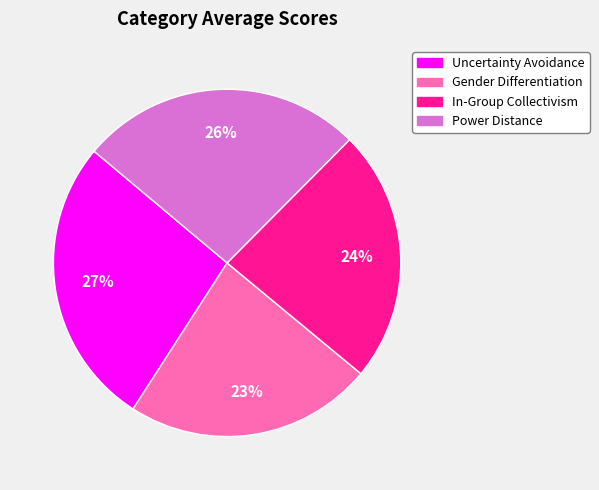

Which has a higher value, Uncertainty Avoidance or Gender Differentiation?

Uncertainty Avoidance